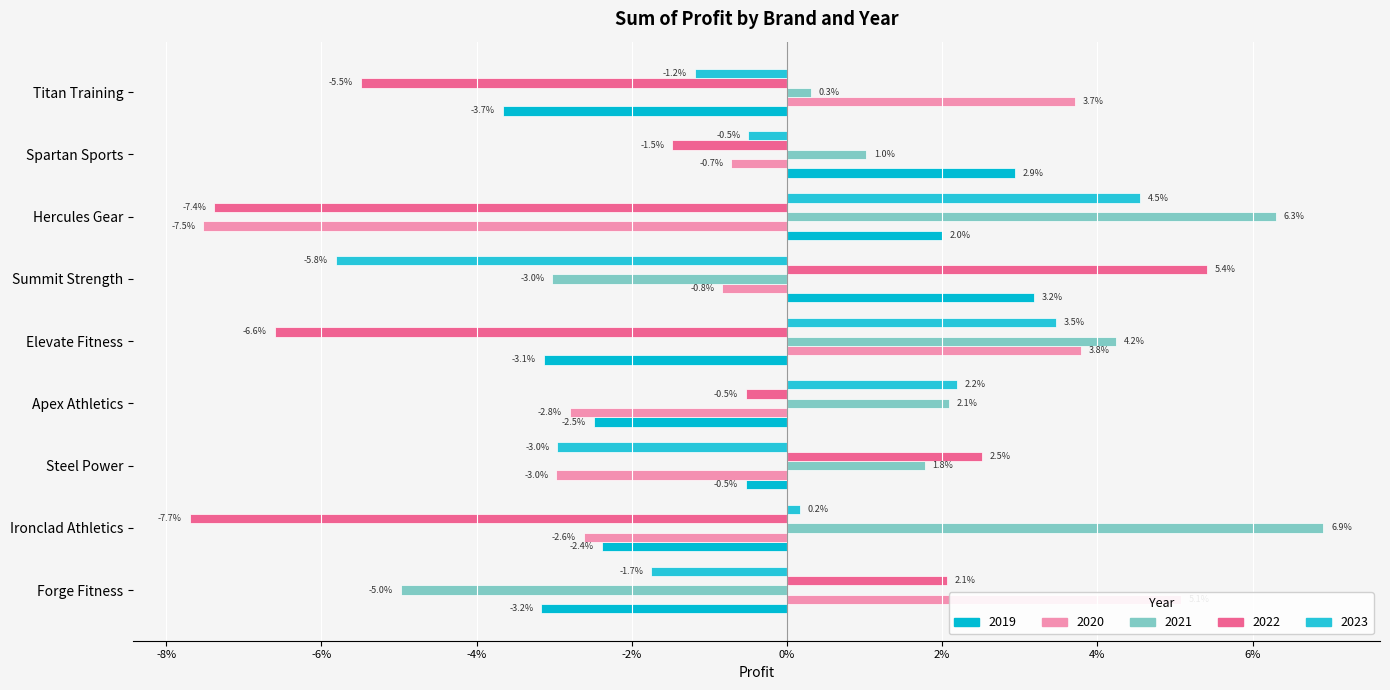

Which category has the lowest value in the 2020 series?

Hercules Gear